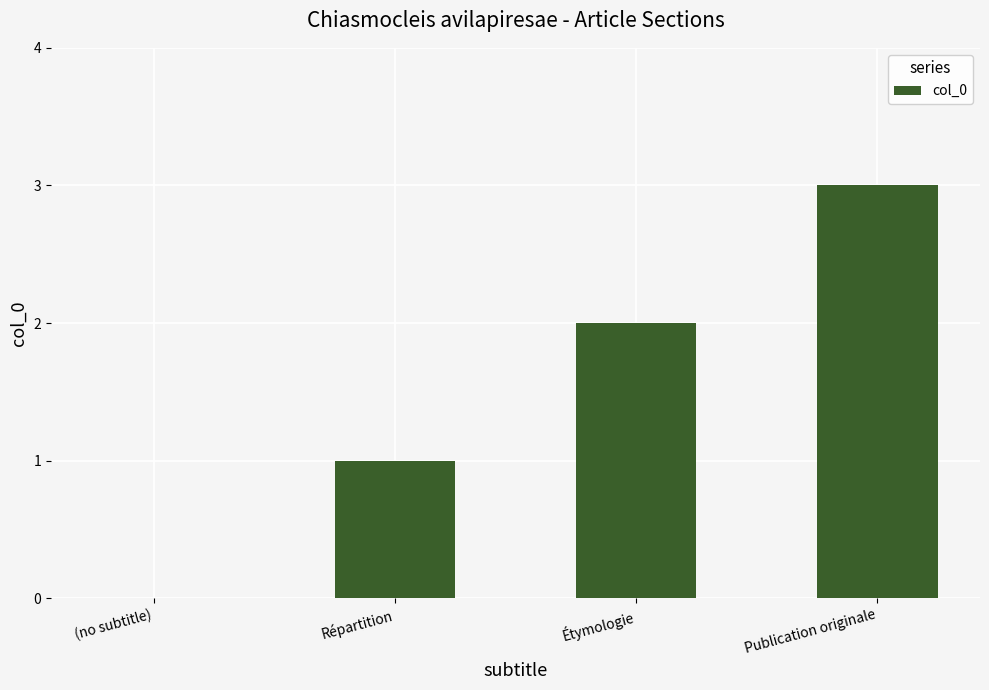

How many positive values are there?

3